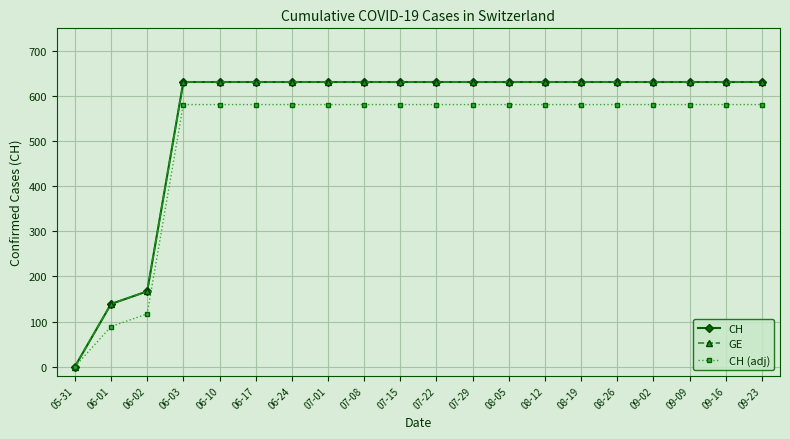

Does the chart have visible grid lines?

Yes